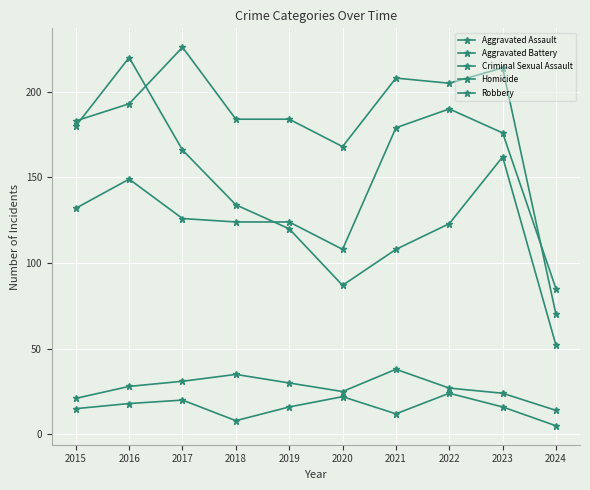

The Aggravated Assault series shows 206 at 2016. True or false?

False